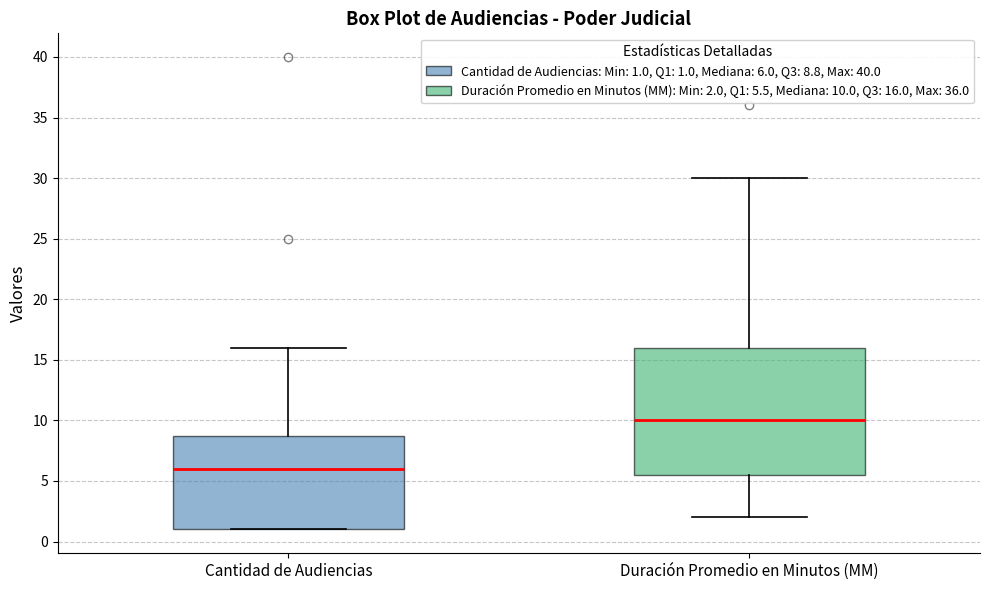

Which box has the lowest median line?

Cantidad de Audiencias